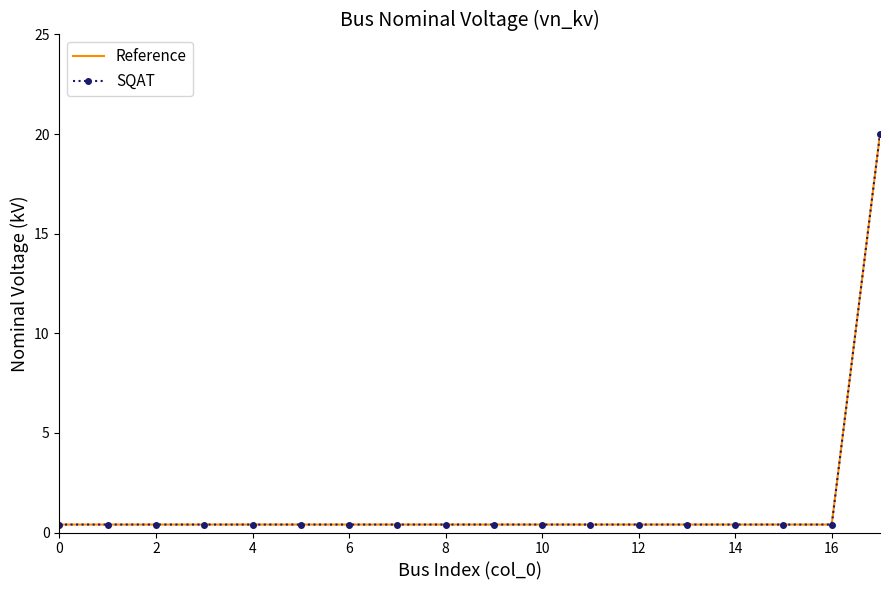

True or false: SQAT and Reference intersect in this chart.

False